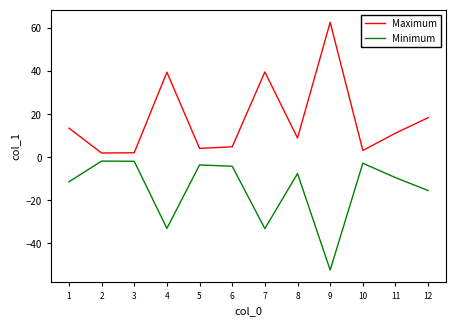

Is it true that Minimum equals -15.6 at 11?

False